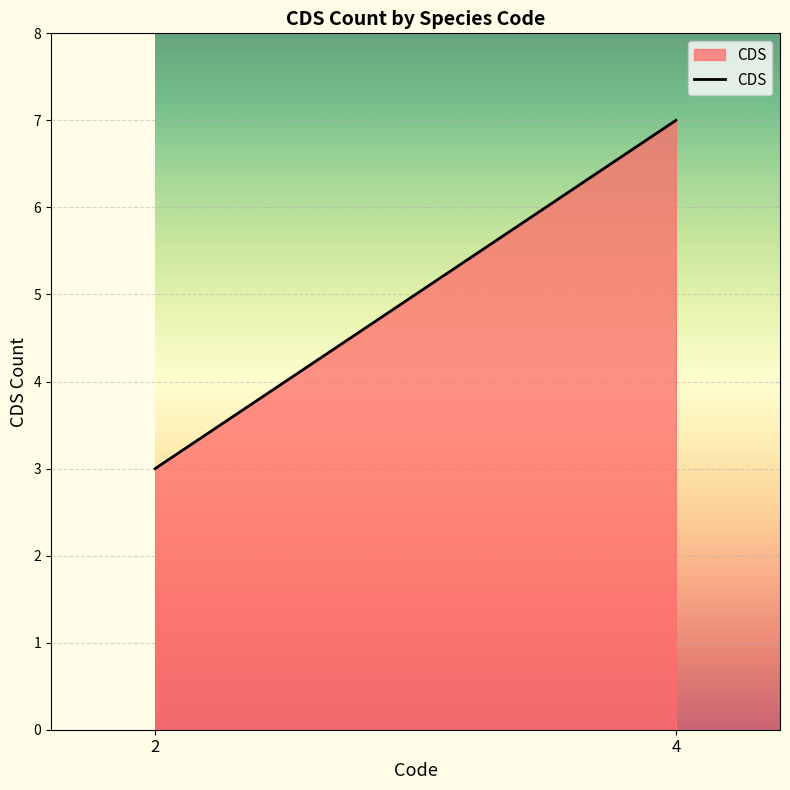

What is the difference between the values at 4 and 2?

4